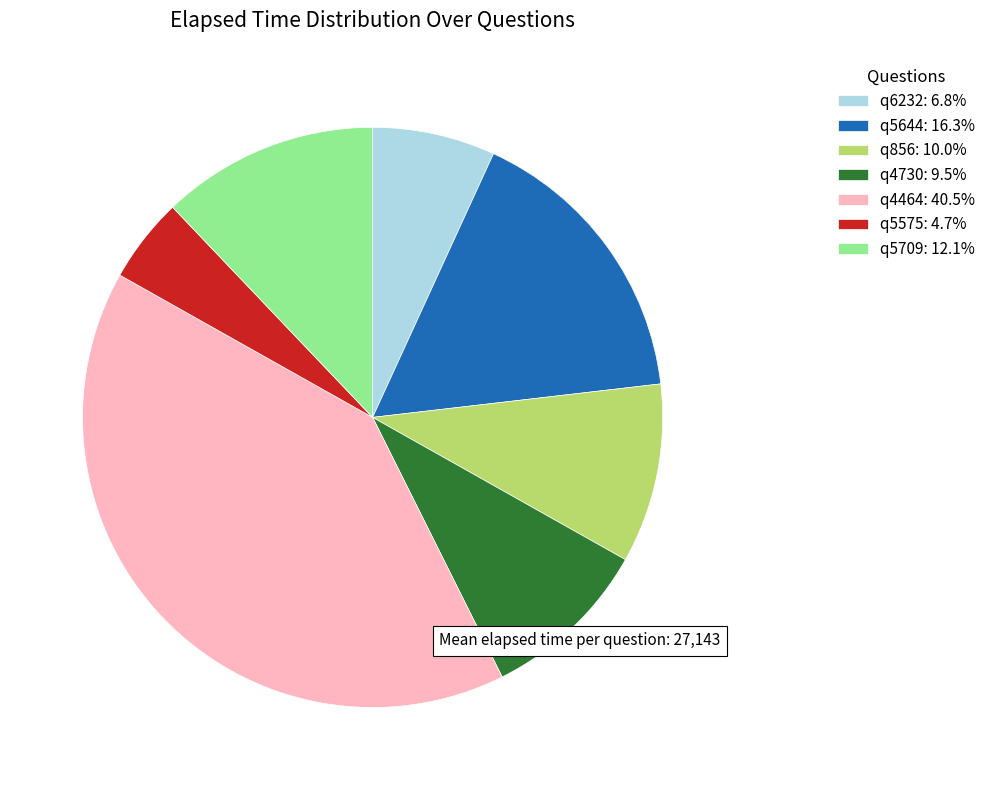

Combined, do q6232: 6.8% and q5709: 12.1% account for over 50%?

No